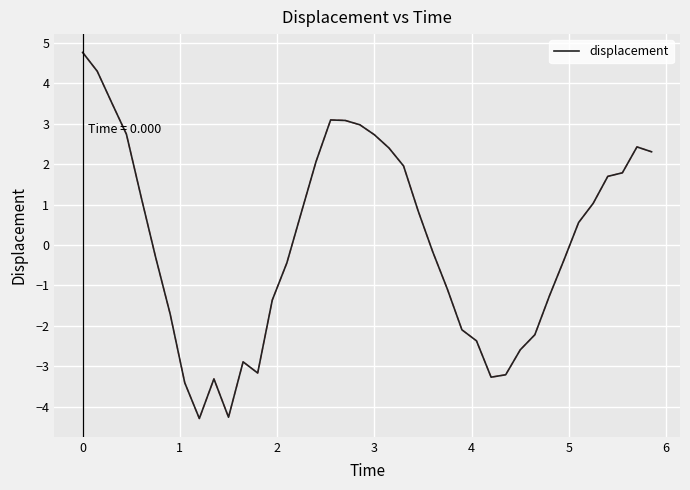

What is the greatest value displayed?

4.8